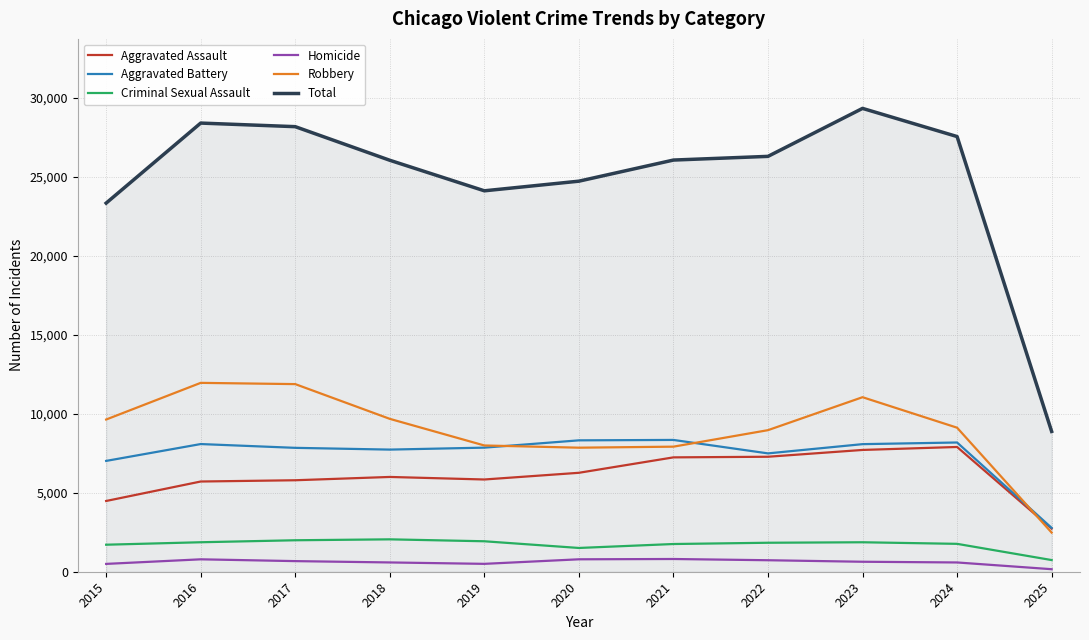

What is the minimum value shown in the chart?

160